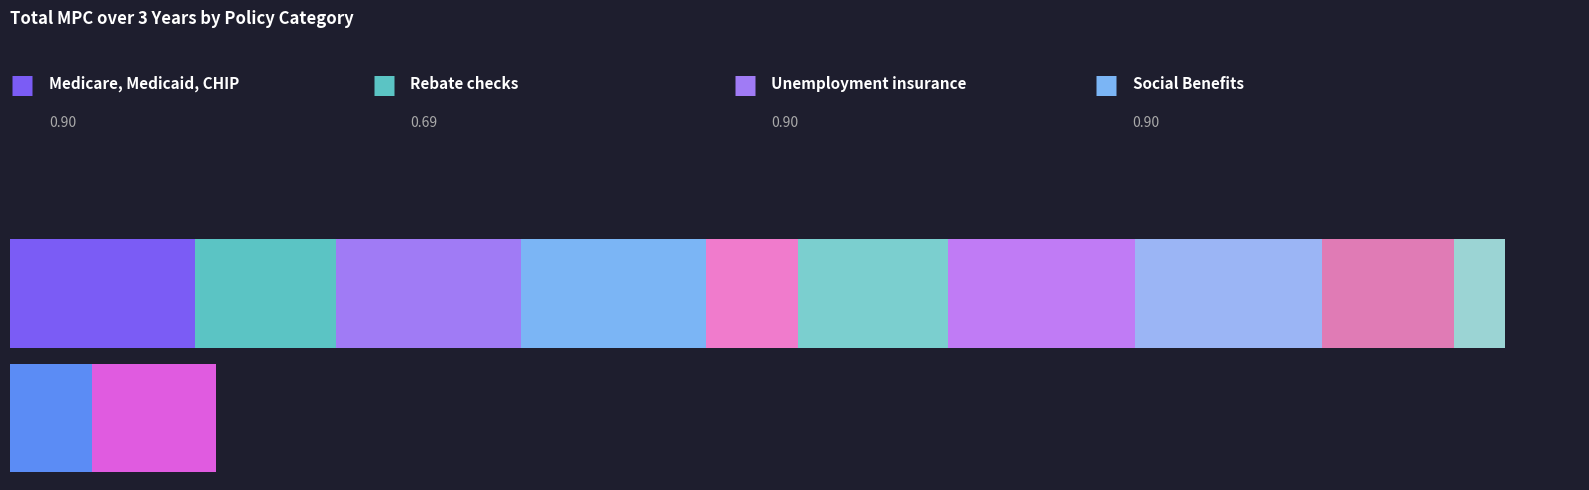

What is the approximate value at Medicare, Medicaid, CHIP?

0.9